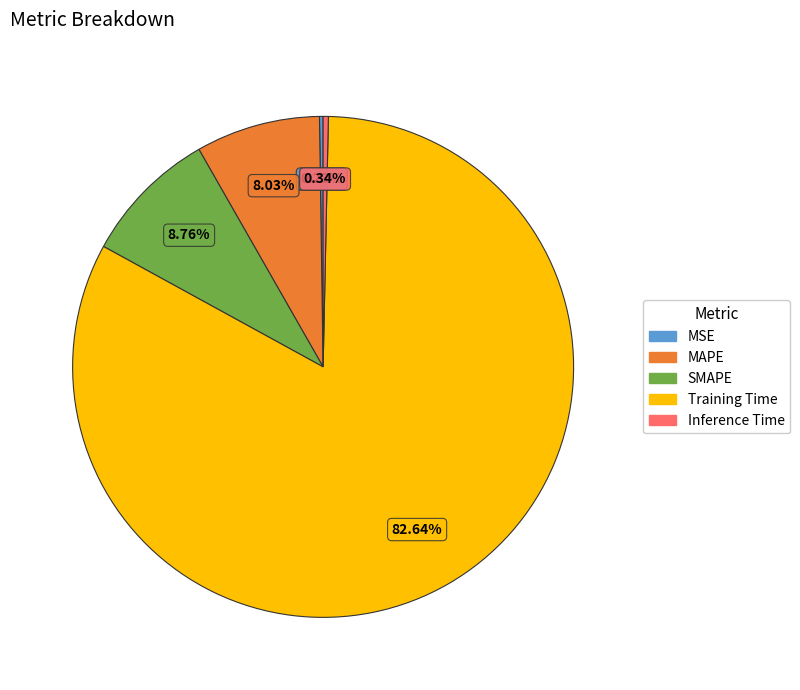

Is the sum of Inference Time and SMAPE greater than half?

No